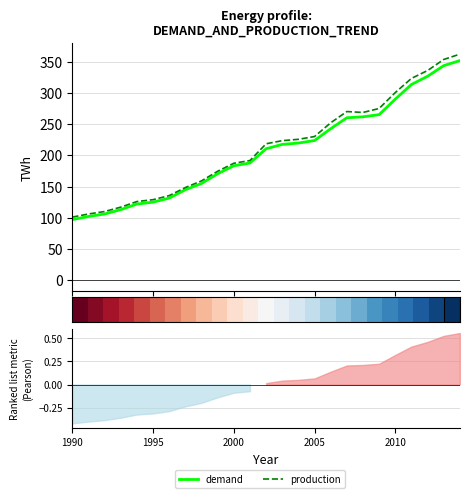

True or false: production has a value of 88.0 at 13.

False